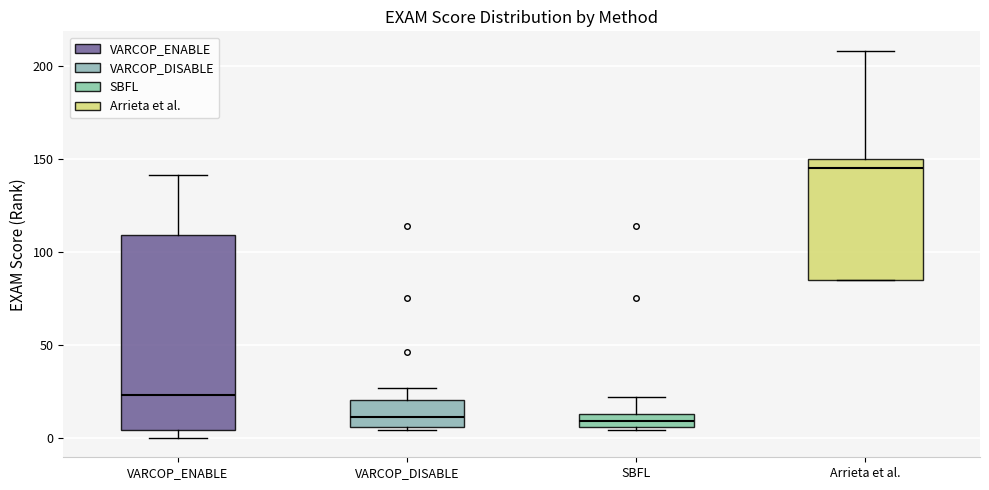

Which box has the highest median line?

Arrieta et al.